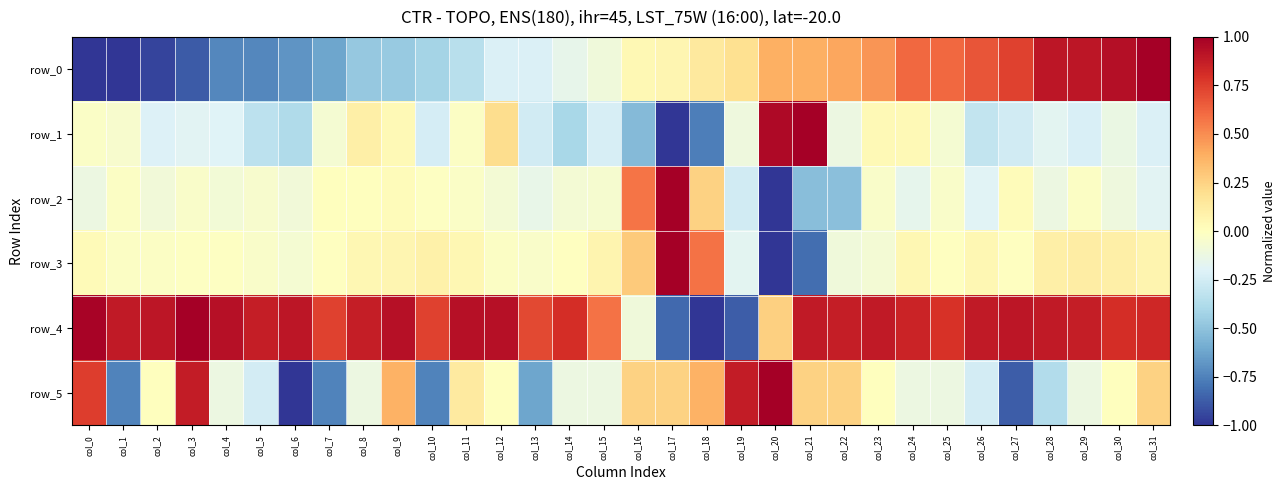

The value of row_0 at col_7 is -1.1. True or false?

False